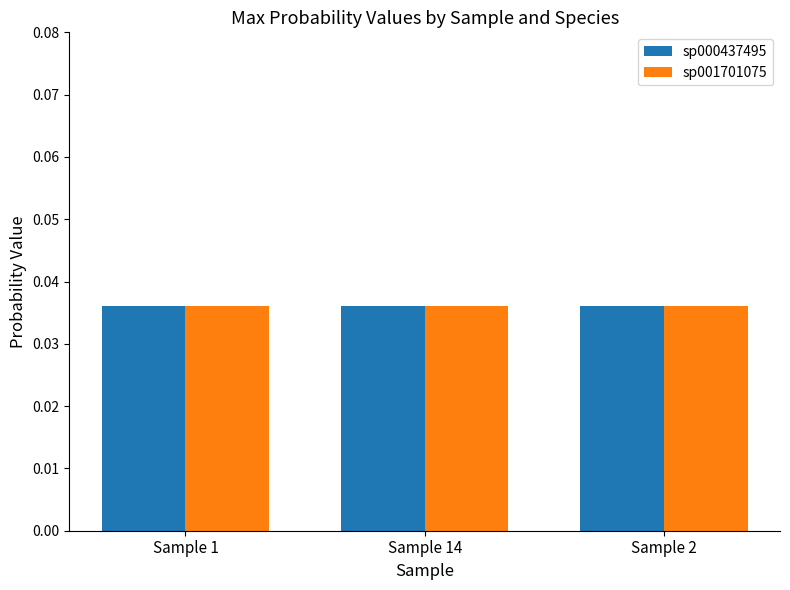

What position from the right is Sample 1?

3